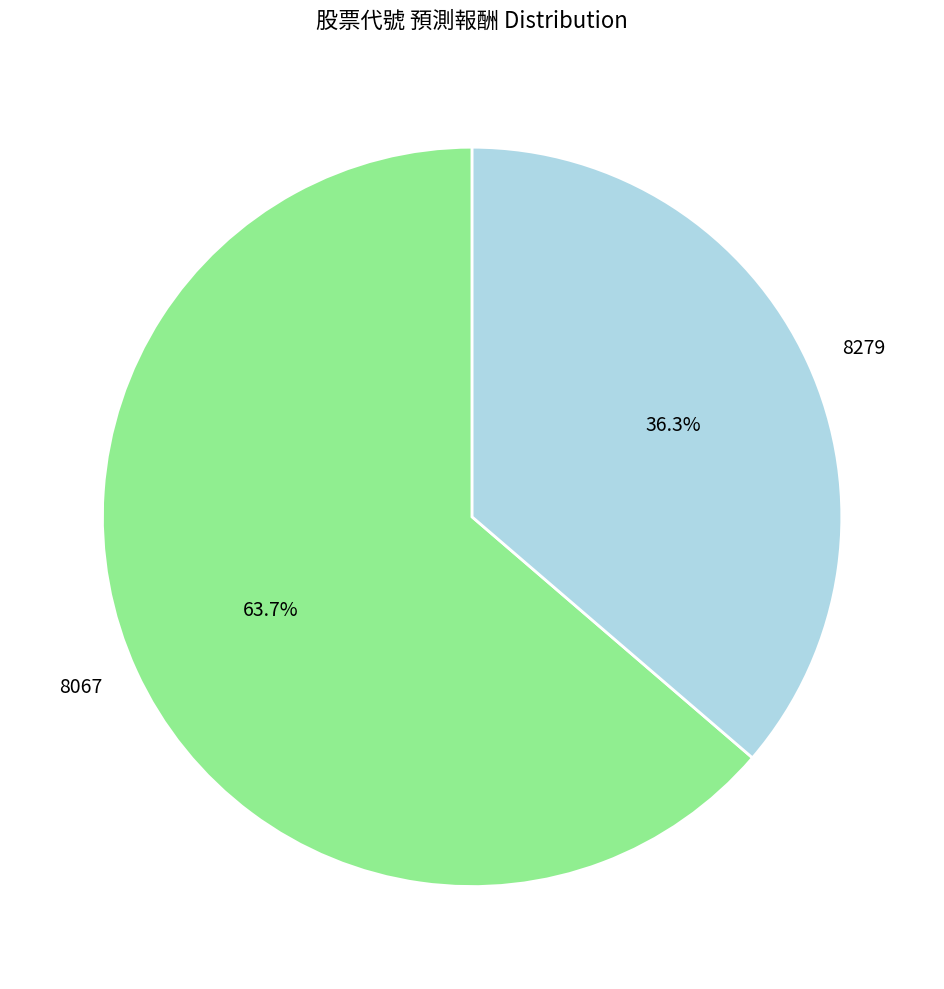

Is it true that 8067 is 64% of the pie?

True